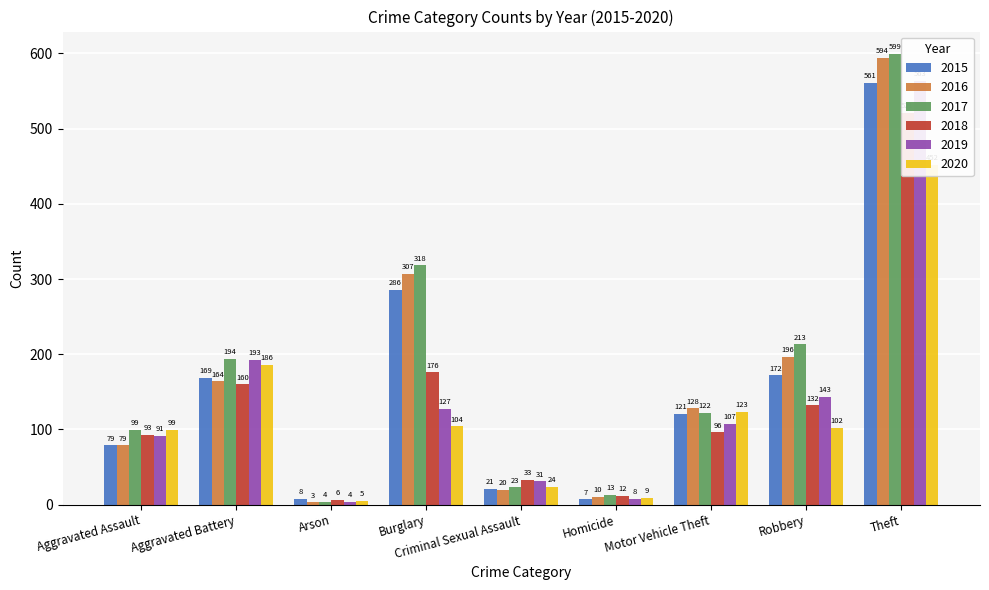

What is the total value across all series at Aggravated Battery?

1066